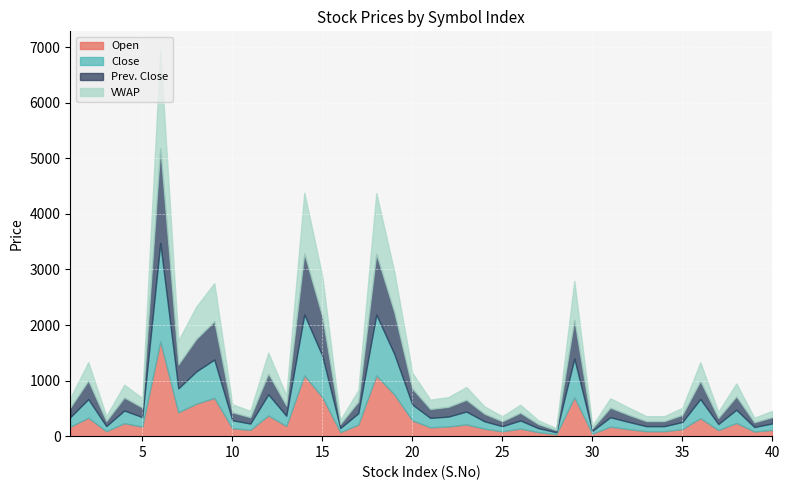

The value of Open at 5 is 282. True or false?

False